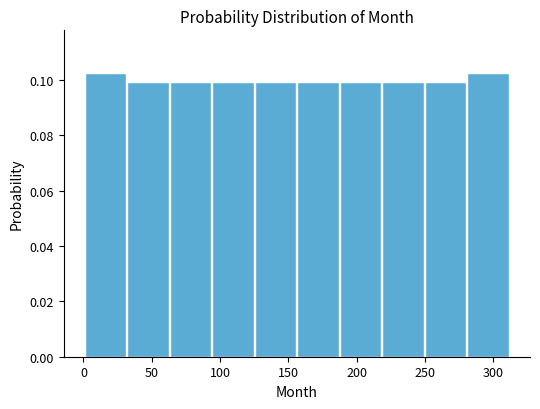

How tall is the bar that spans 190 to 220 on the x-axis? Neither the bar edges nor the heights are printed on the chart, so give them approximately, as read against the axes.

0.100